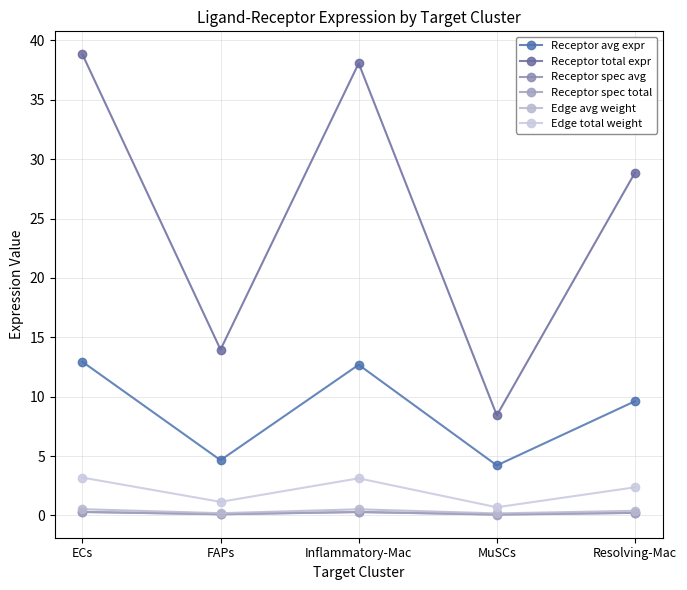

True or false: Receptor avg expr and Receptor total expr intersect in this chart.

False